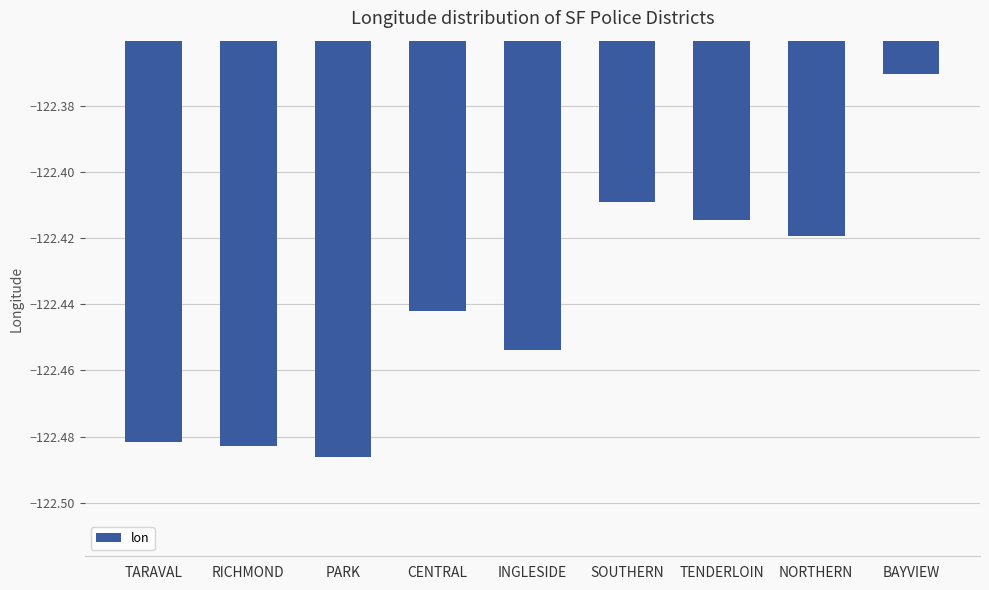

Rank the categories by value from highest to lowest.

BAYVIEW, SOUTHERN, TENDERLOIN, NORTHERN, CENTRAL, INGLESIDE, TARAVAL, RICHMOND, PARK